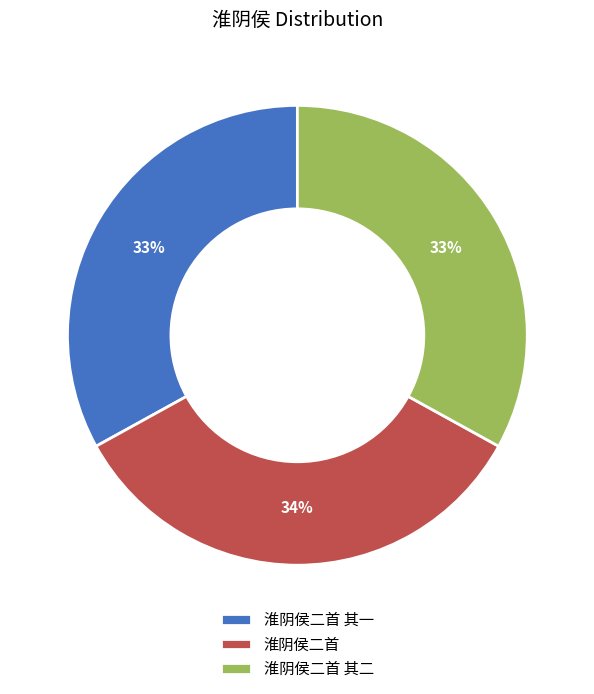

To the nearest percent, what is the combined percentage of 淮阴侯二首 其一 and 淮阴侯二首 其二?

66%